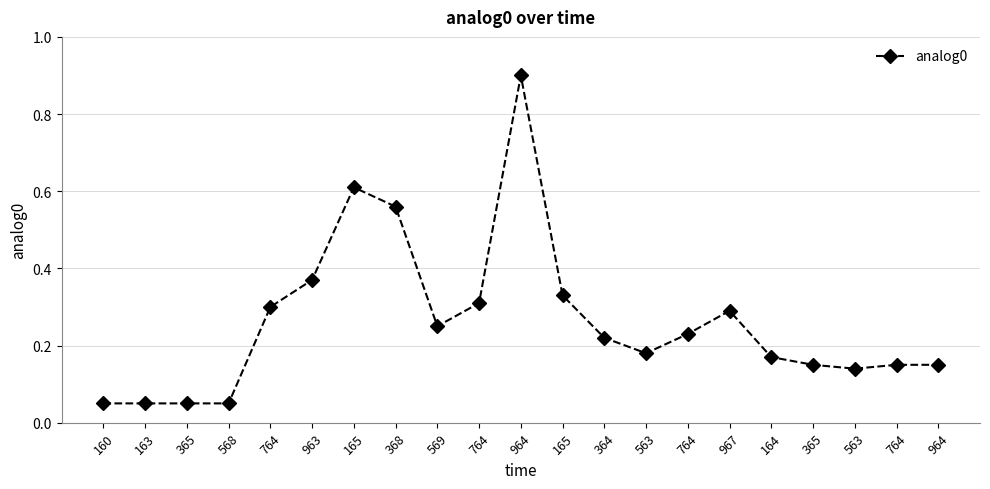

The chart shows a value of 0.1 at 164. True or false?

False